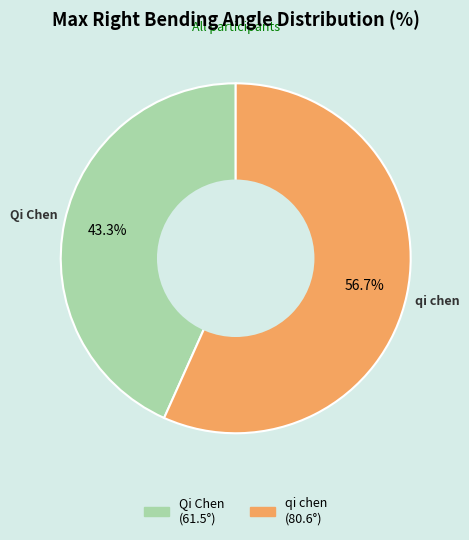

Which category accounts for the majority?

qi chen